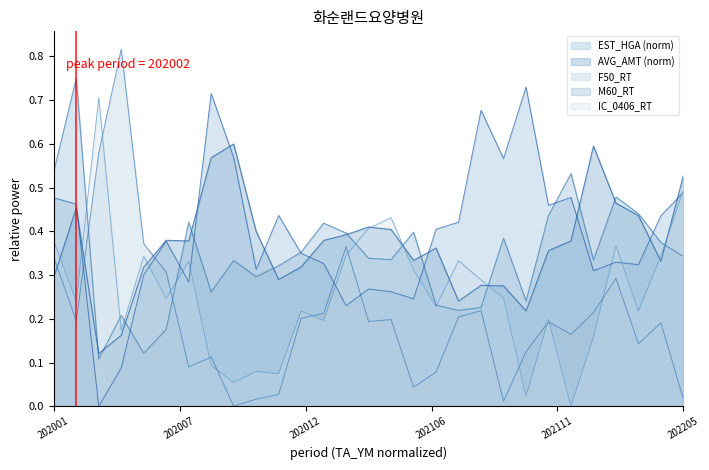

Which series ends up on top after the final intersection of AVG_AMT and F50_RT?

AVG_AMT